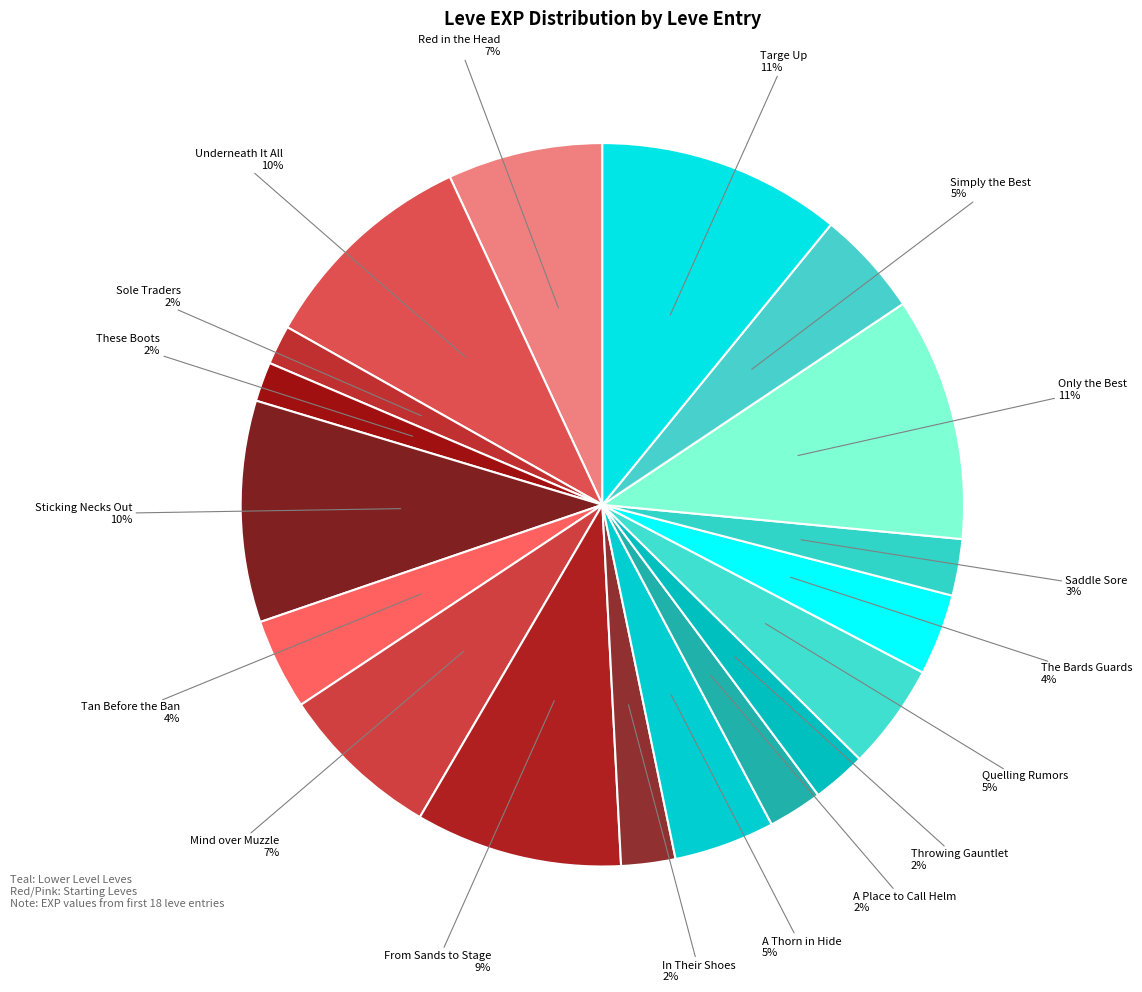

To the nearest percent, what is the difference between the largest and smallest slice percentages?

9%